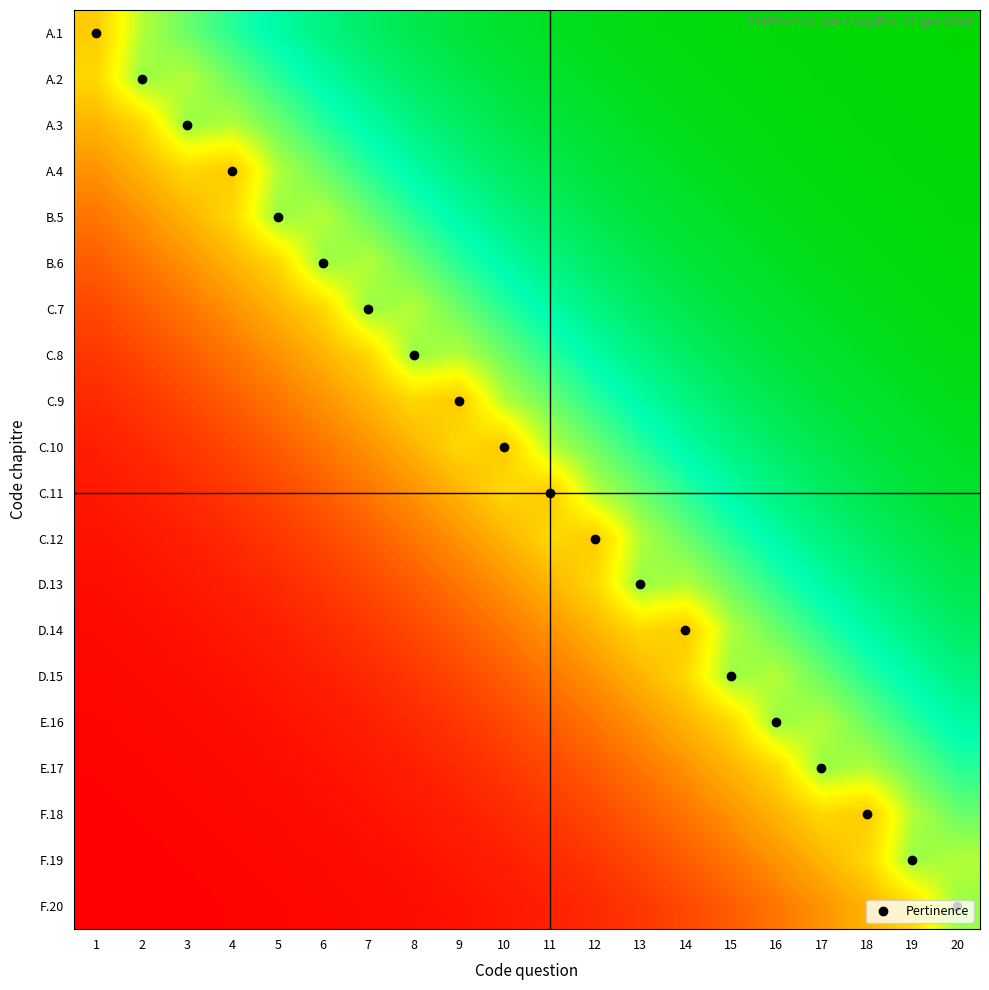

What is the greatest value displayed?

1.0